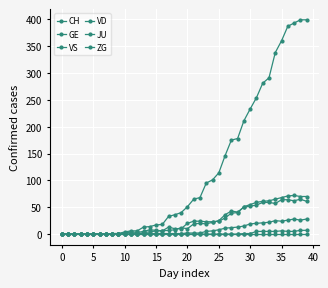

Is this an area chart (filled region under the line)?

No